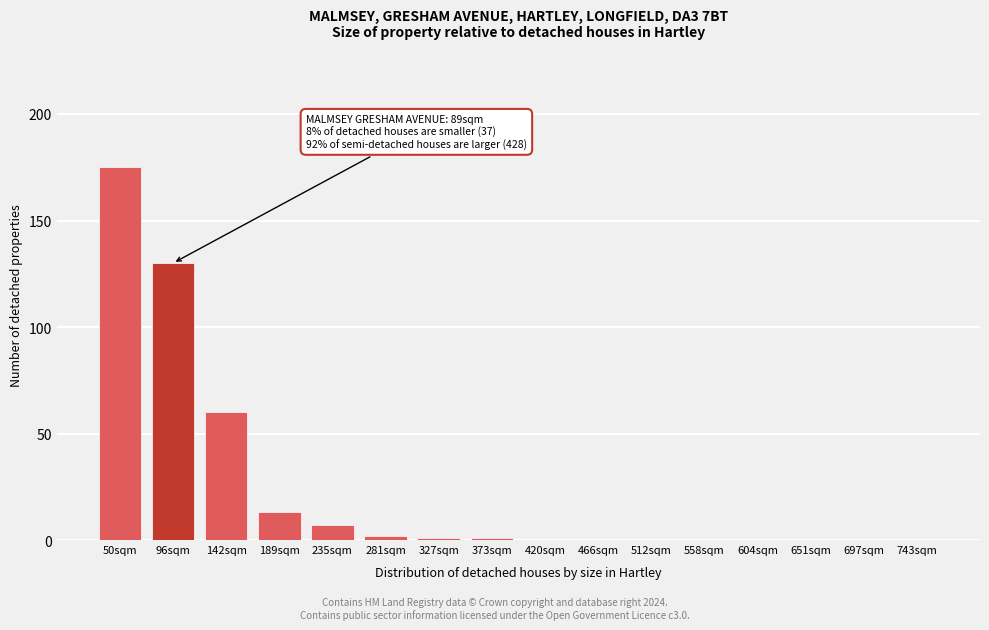

Reading left to right, extract all data points from this chart.

50sqm=175	96sqm=130	142sqm=60	189sqm=13	235sqm=7	281sqm=2	327sqm=1	373sqm=1	420sqm=0	466sqm=0	512sqm=0	558sqm=0	604sqm=0	651sqm=0	697sqm=0	743sqm=0